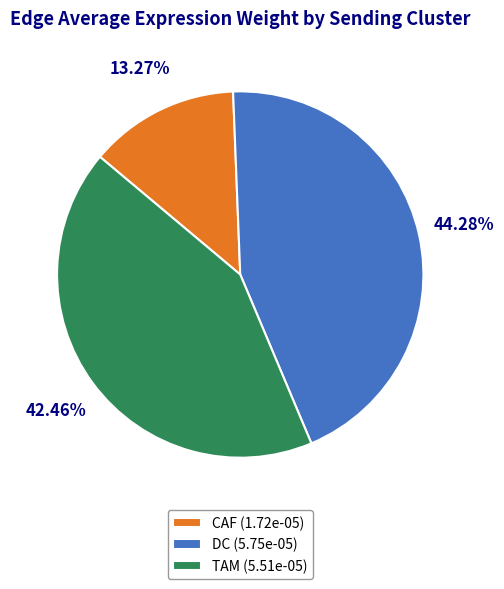

To the nearest percent, what is the difference between the largest and smallest slice percentages?

31%